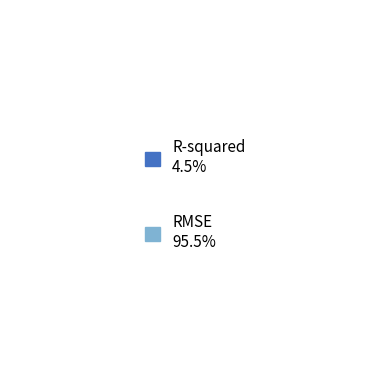

To the nearest percent, what is the difference between the largest and smallest slice percentages?

91%